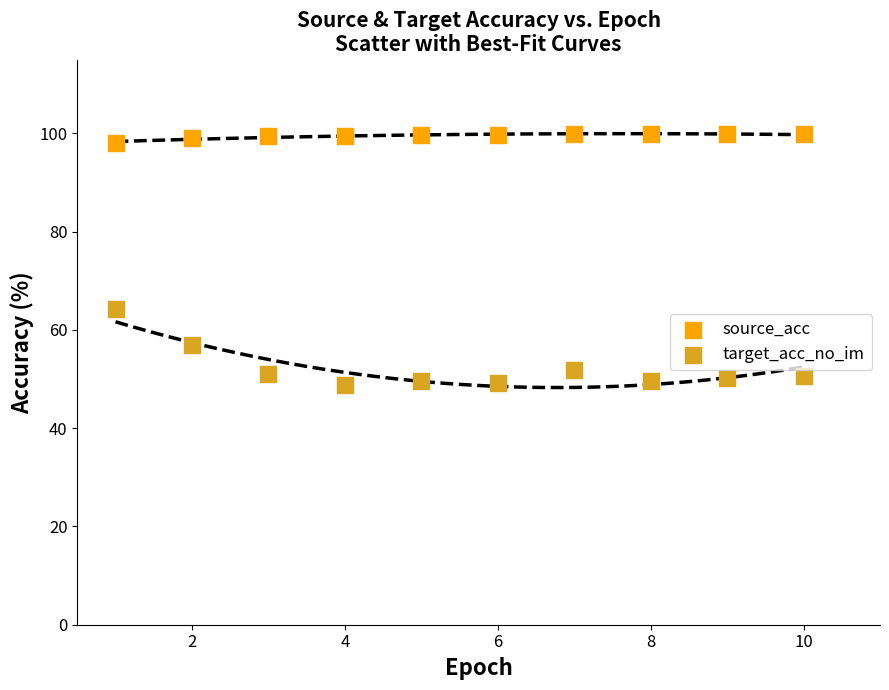

Across all series, what Y value is closest to 74?

64.3